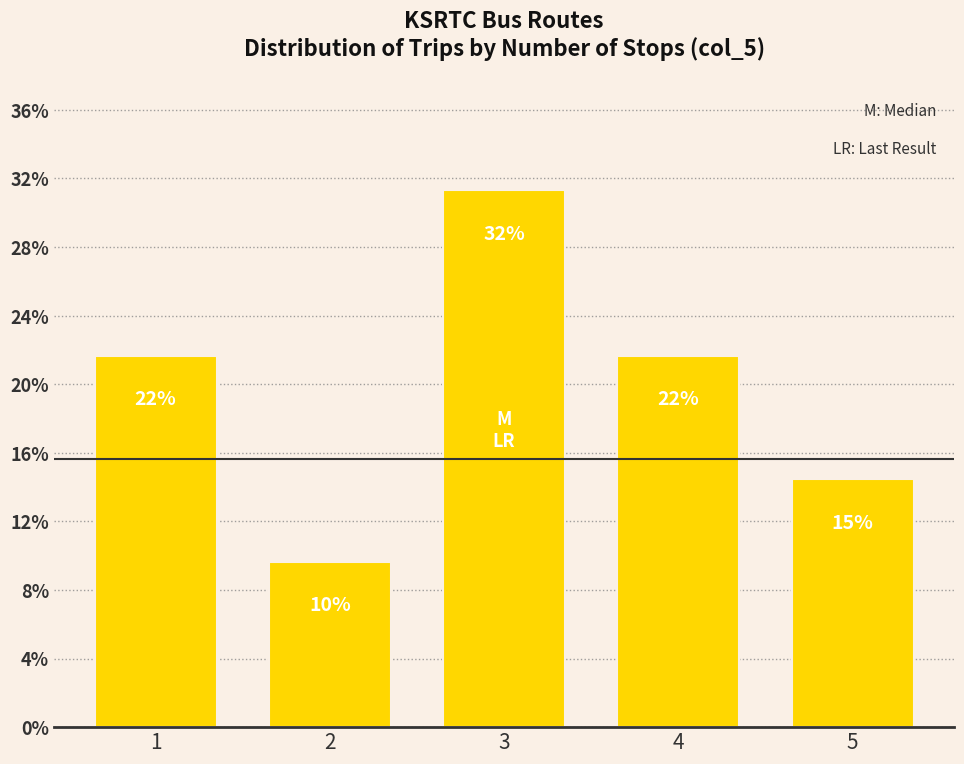

What is the difference between the maximum and second lowest values?

0.2